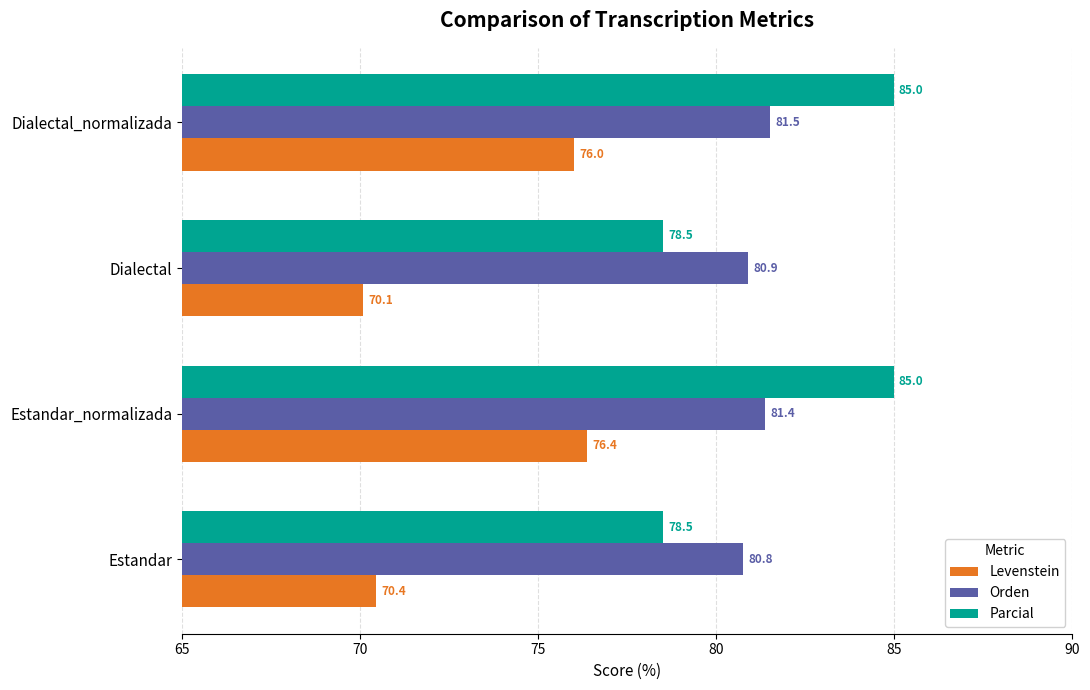

True or false: Levenstein has a value of 39.8 at Dialectal.

False